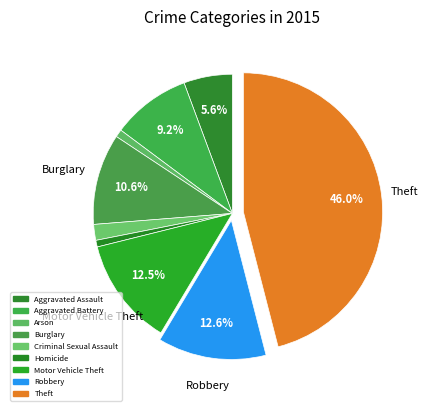

To the nearest percent, what percentage of the pie is Arson?

1%